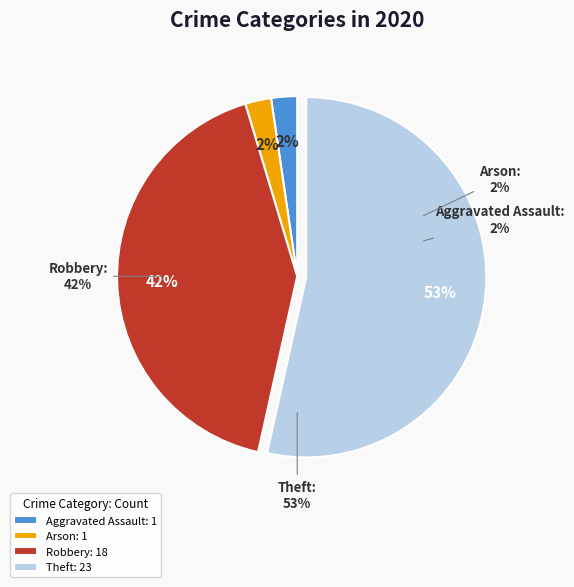

What percentage is the Arson slice, to the nearest percent?

2%